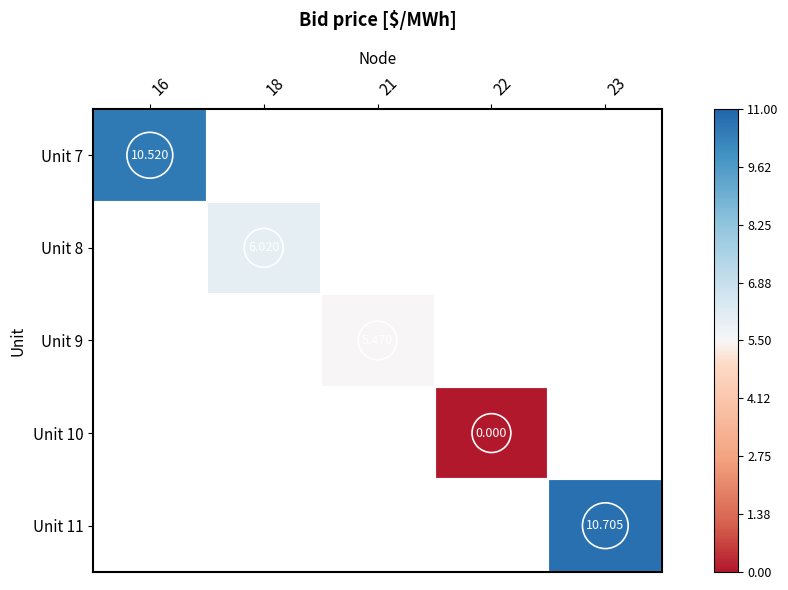

How many series are shown in this chart?

5